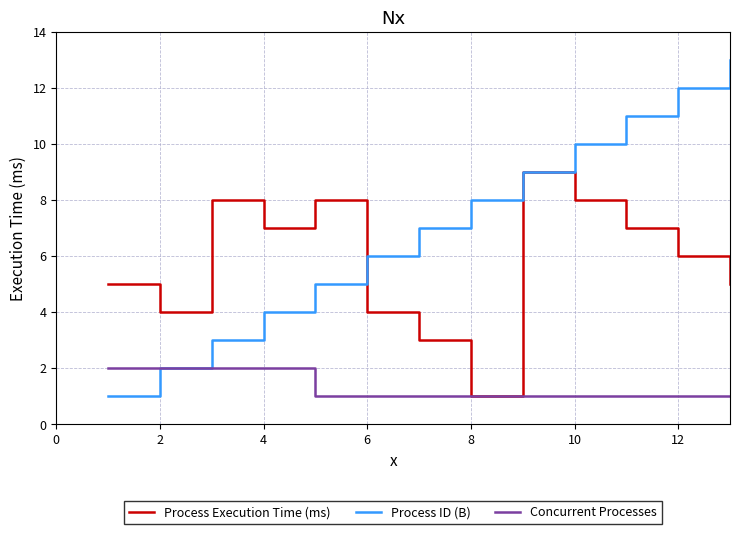

Which series has the largest total across all categories?

Process ID (B)